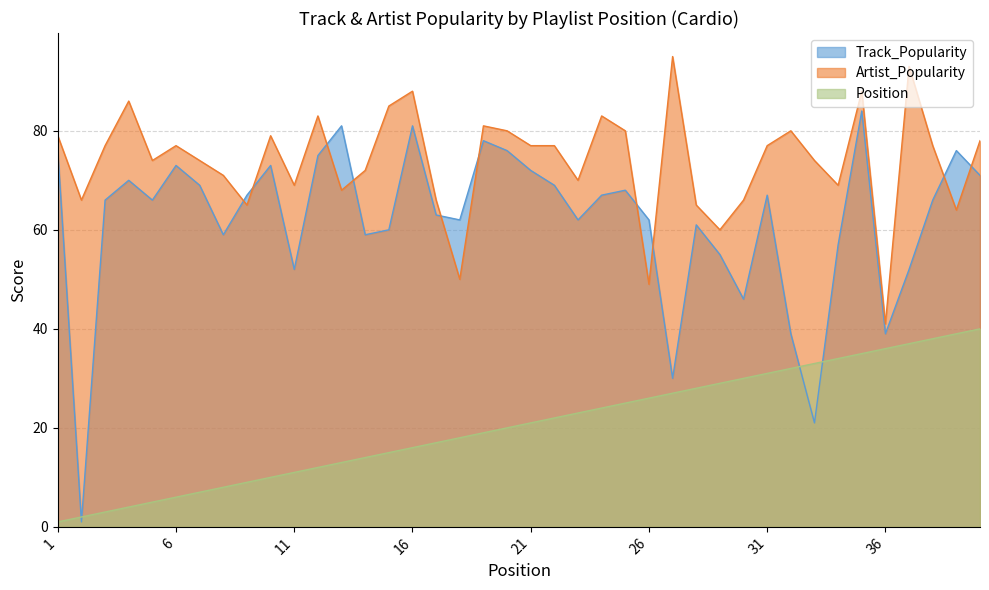

What is the value of the Track_Popularity point at the 13th from the left?

81